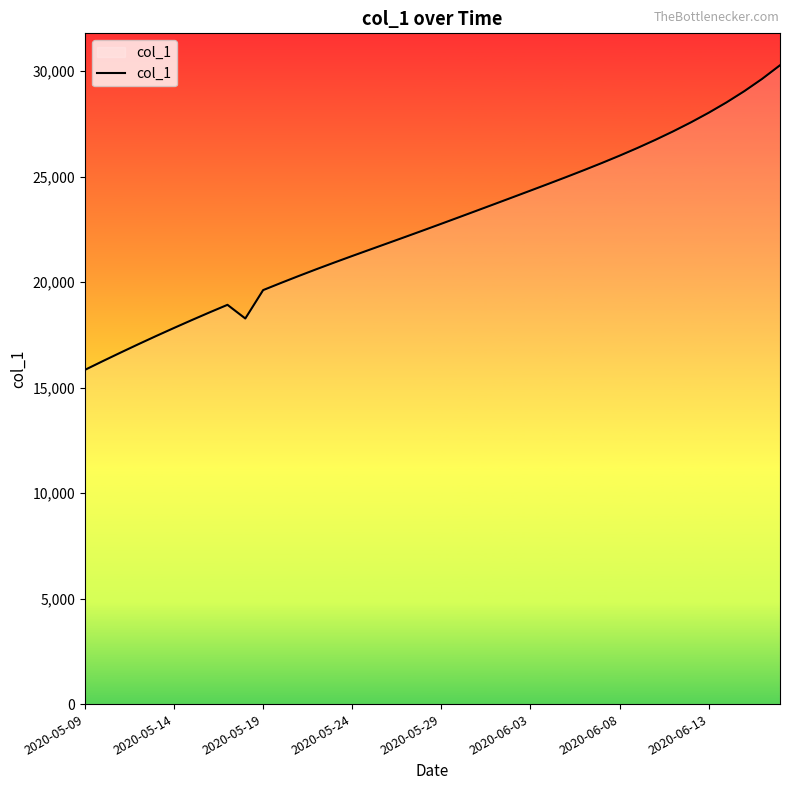

What is the difference between the maximum and minimum values?

14439.1